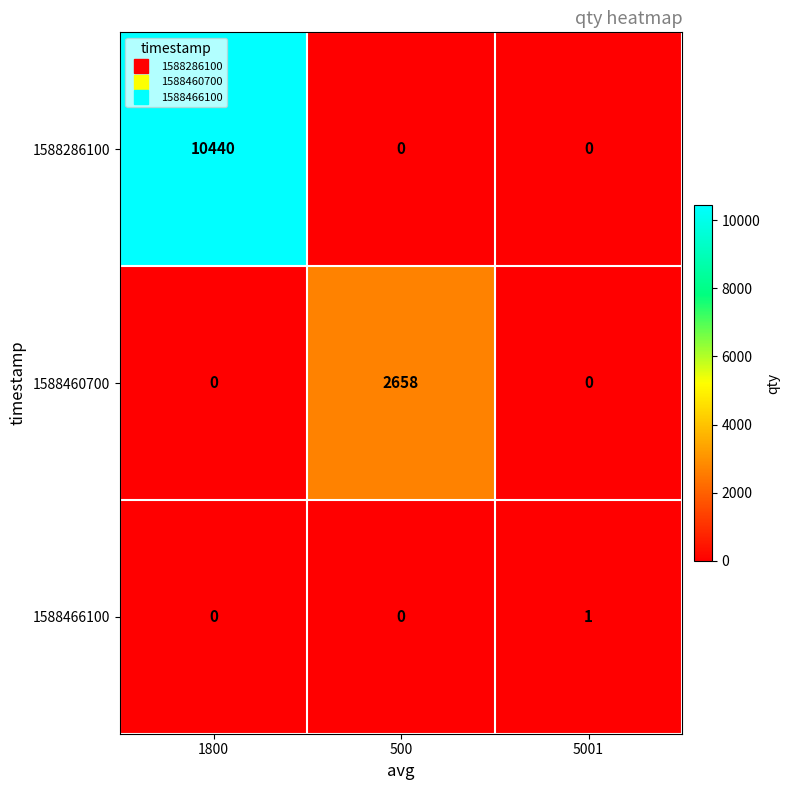

The value of 1588460700 at 1800 is 1224. True or false?

False